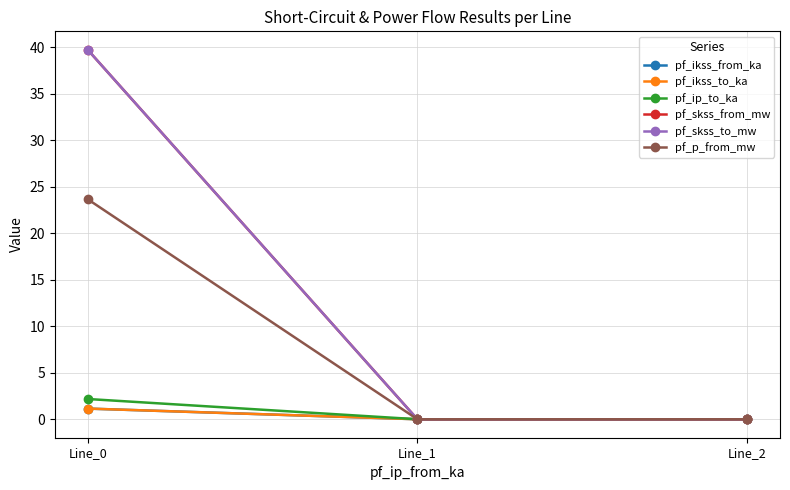

Which series has the widest spread of values?

pf_skss_from_mw